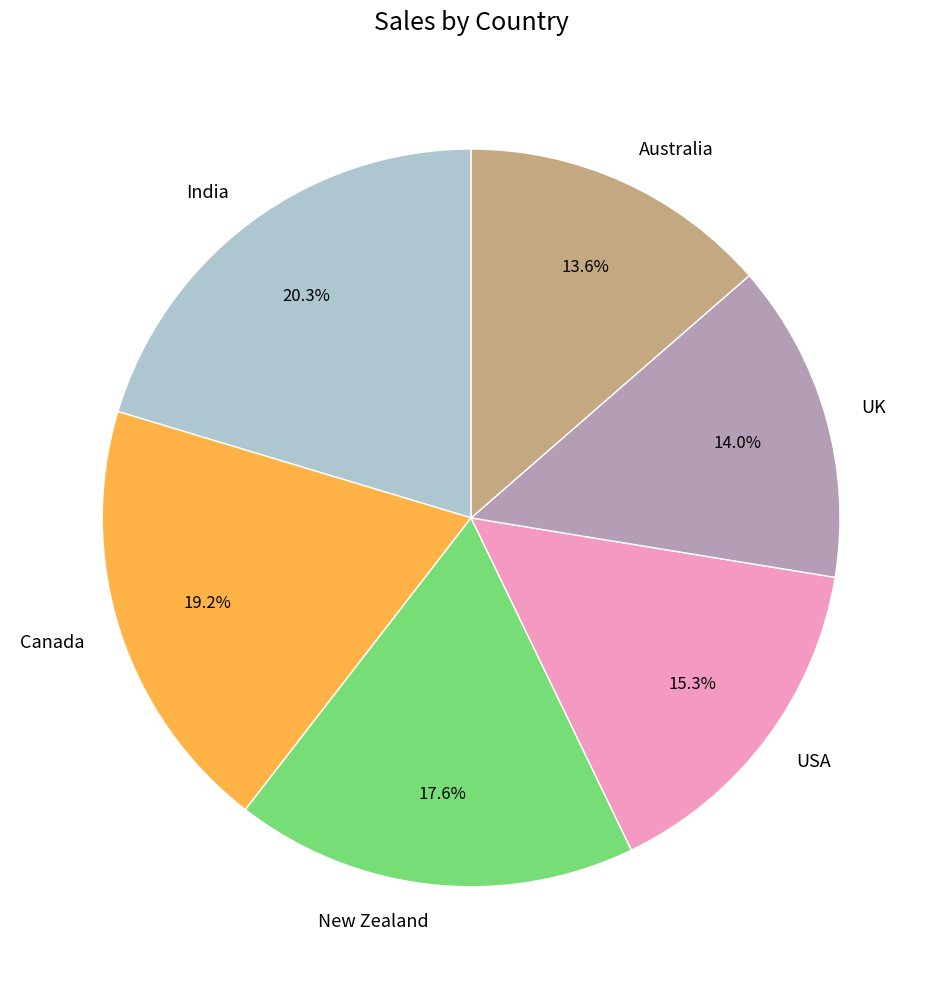

Is Australia the majority of the pie?

No